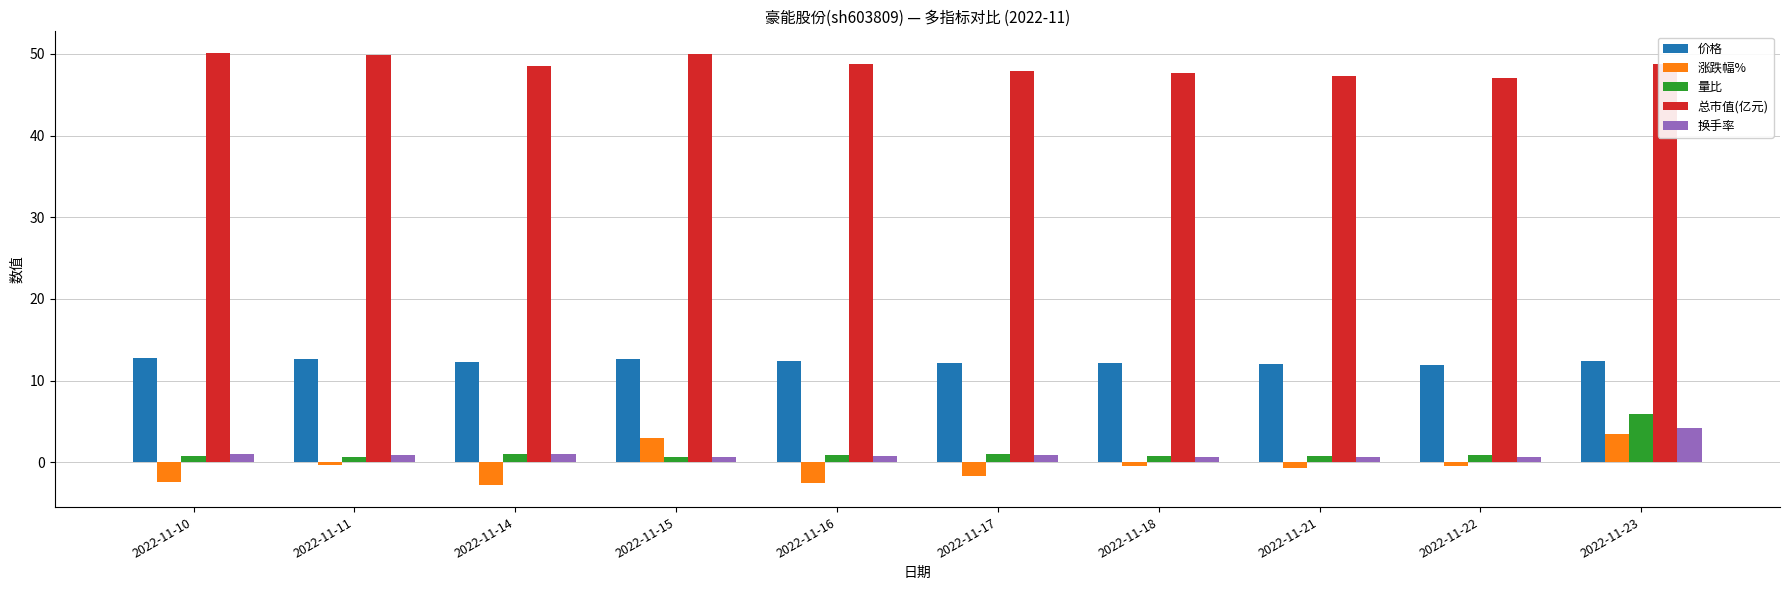

At which category is the sum across all series the highest?

2022-11-23